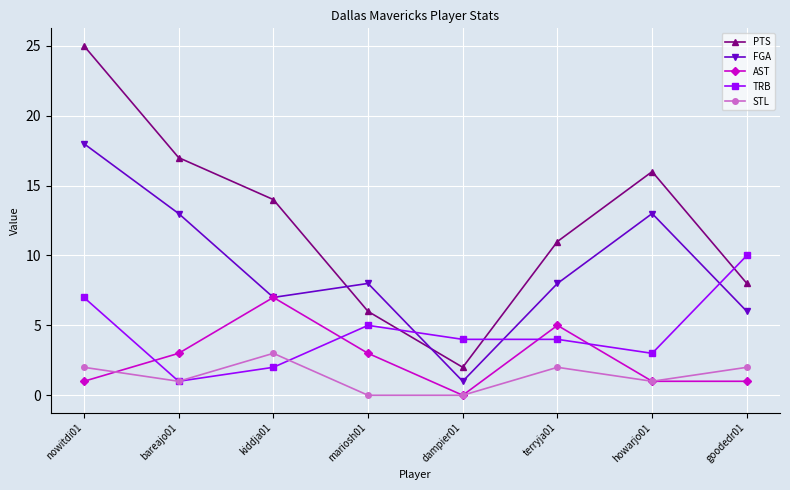

What is the difference between the maximum and minimum values in the TRB series?

9